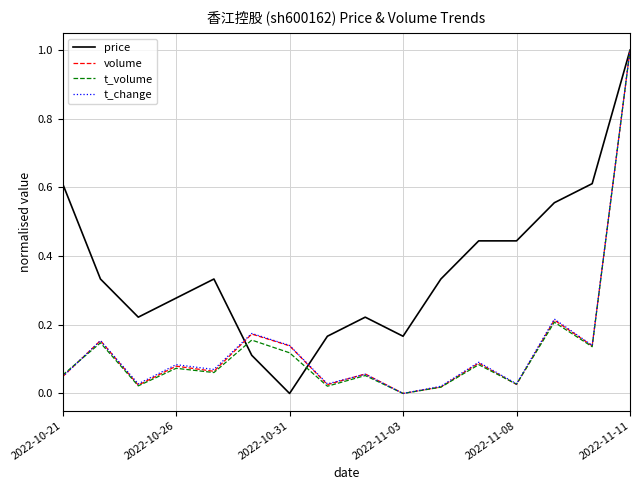

What is the maximum value shown in the chart?

1.0